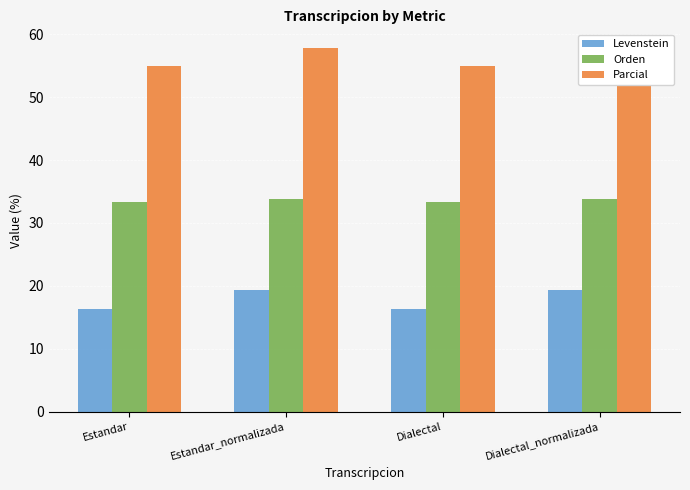

Where is Parcial nearest to the value 56?

Estandar